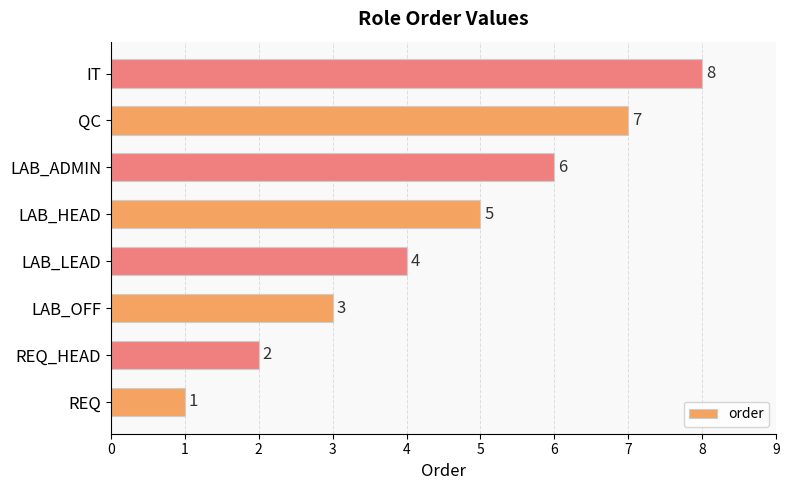

Which category has the lowest value across all series?

REQ